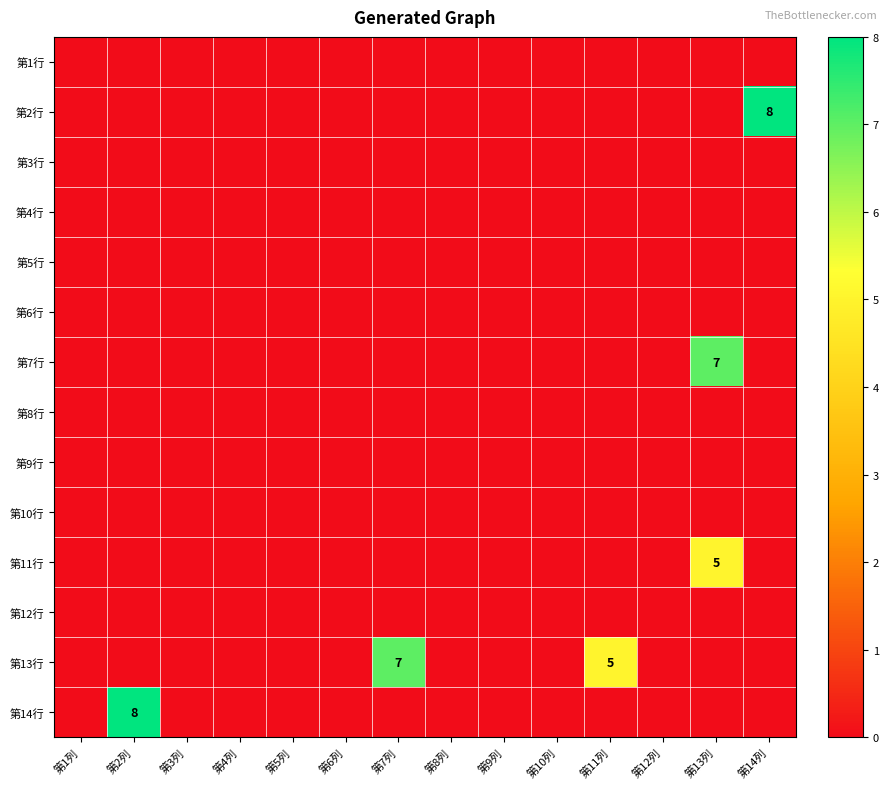

The value of 第13行 at 第5列 is 0. True or false?

True